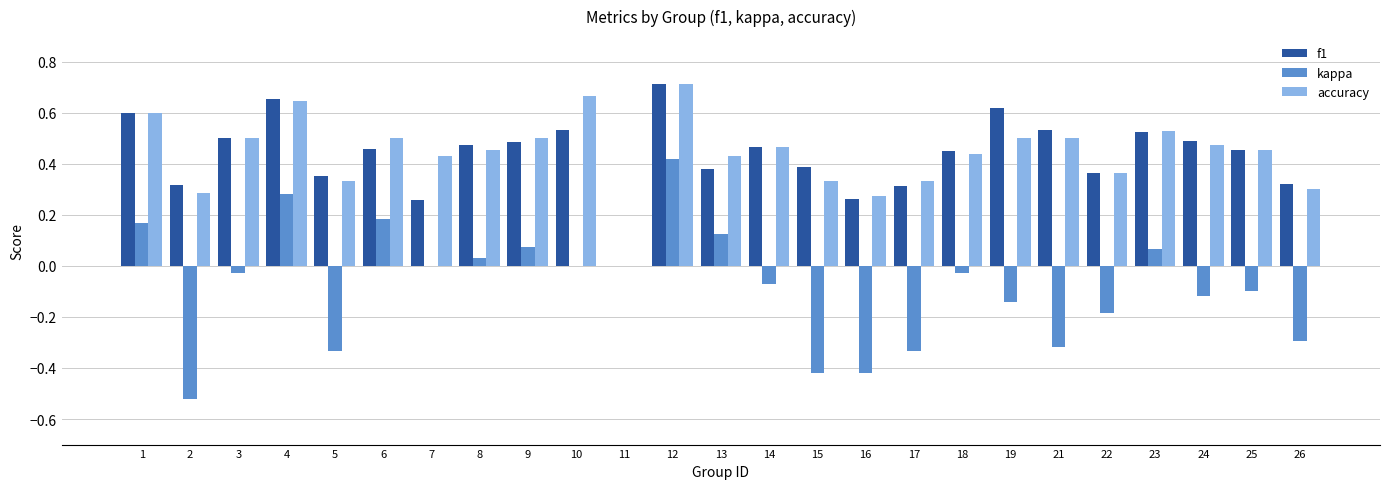

At which category is the sum across all series the highest?

12